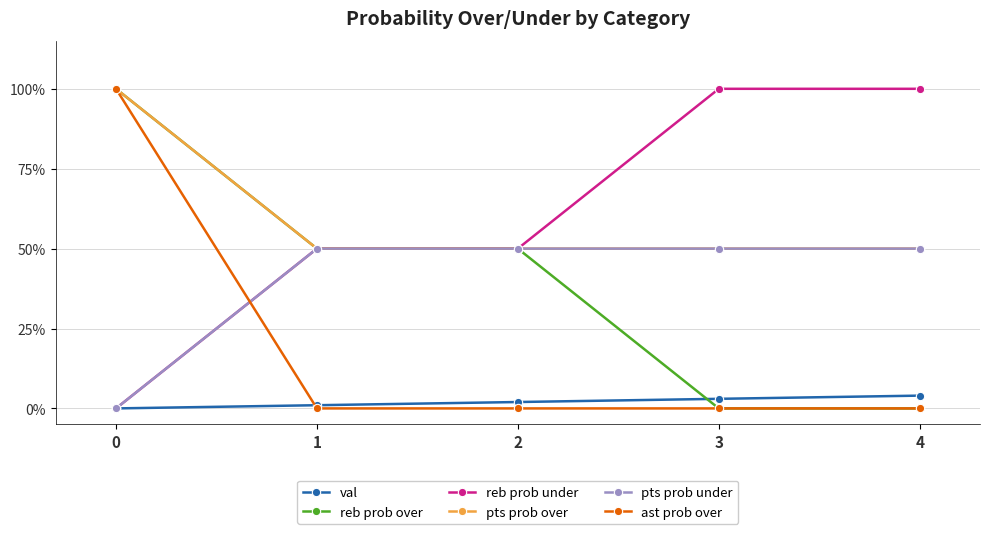

What is the greatest value displayed?

100